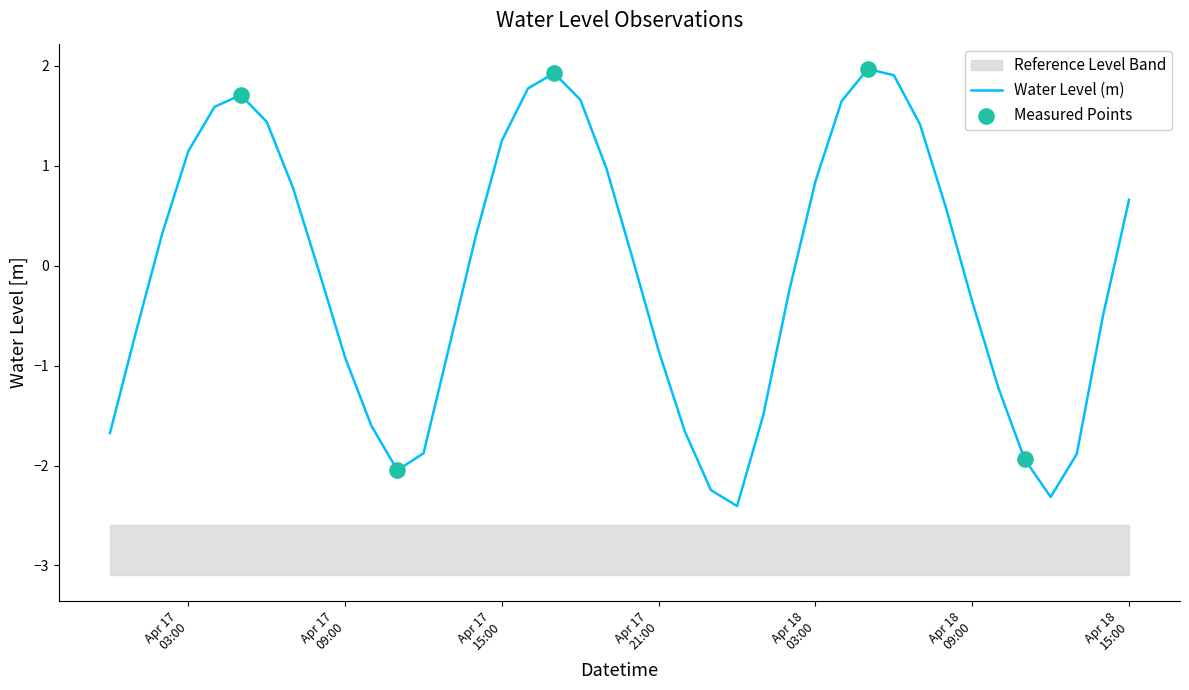

Which has a higher value, 2023-04-17 12:00:00 or 2023-04-18 08:00:00?

2023-04-18 08:00:00